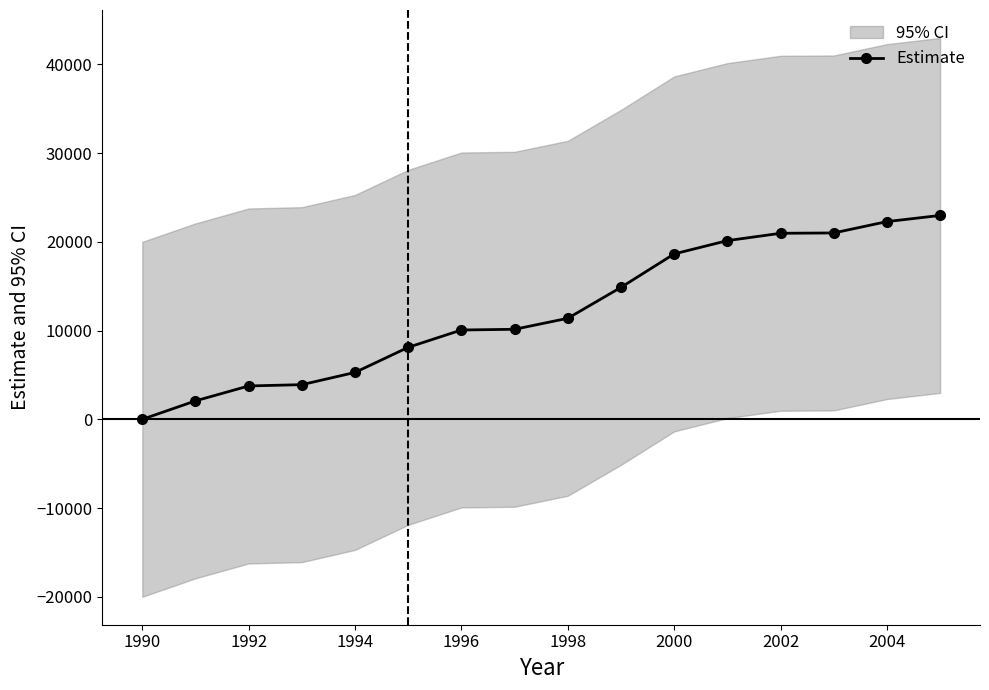

The value of Estimate at 1996 is 3879.1. True or false?

False